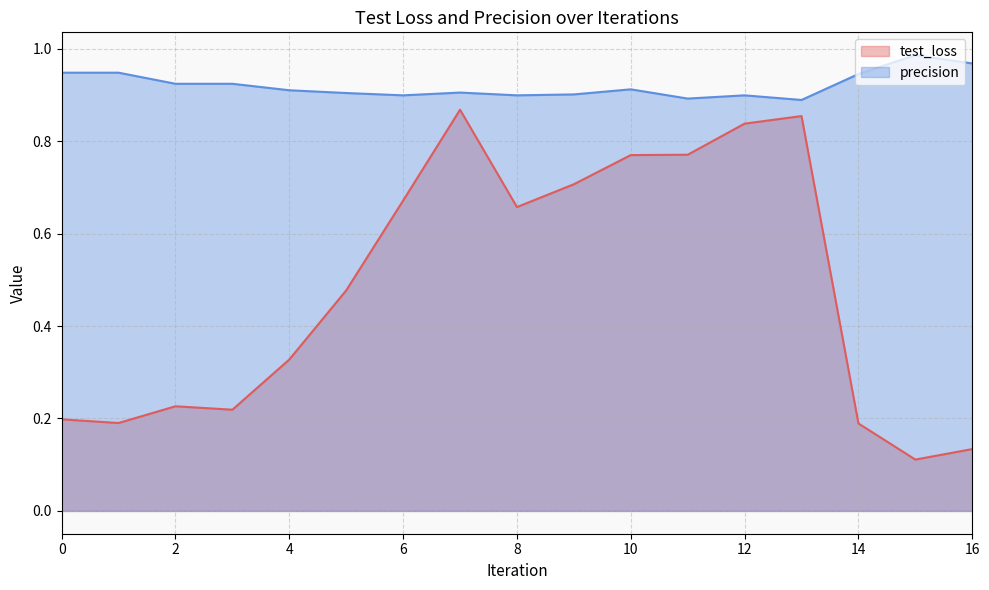

Does the chart have visible grid lines?

Yes